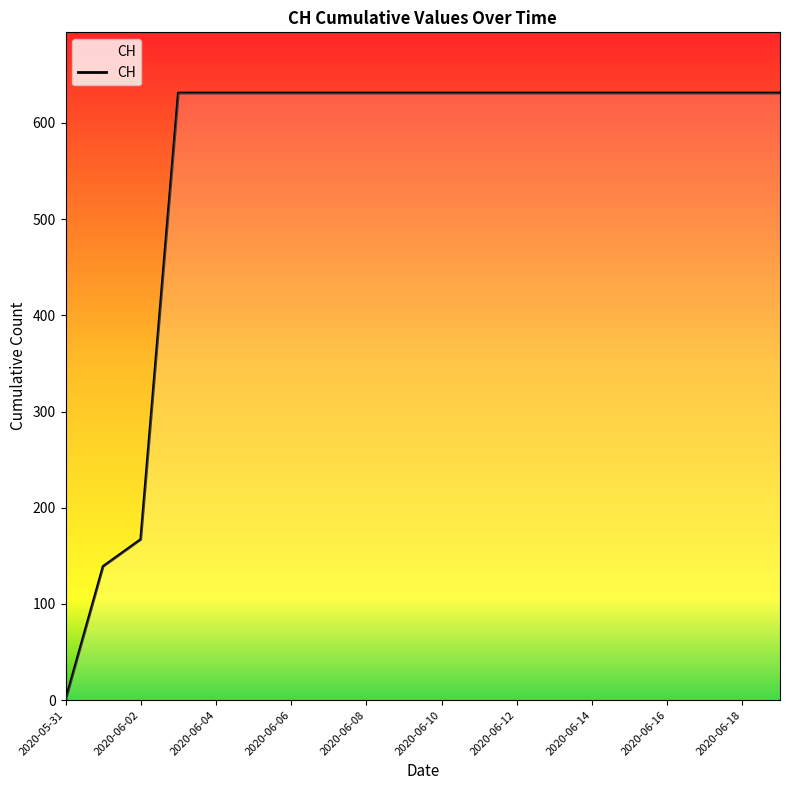

What is the difference between the maximum and minimum values?

631